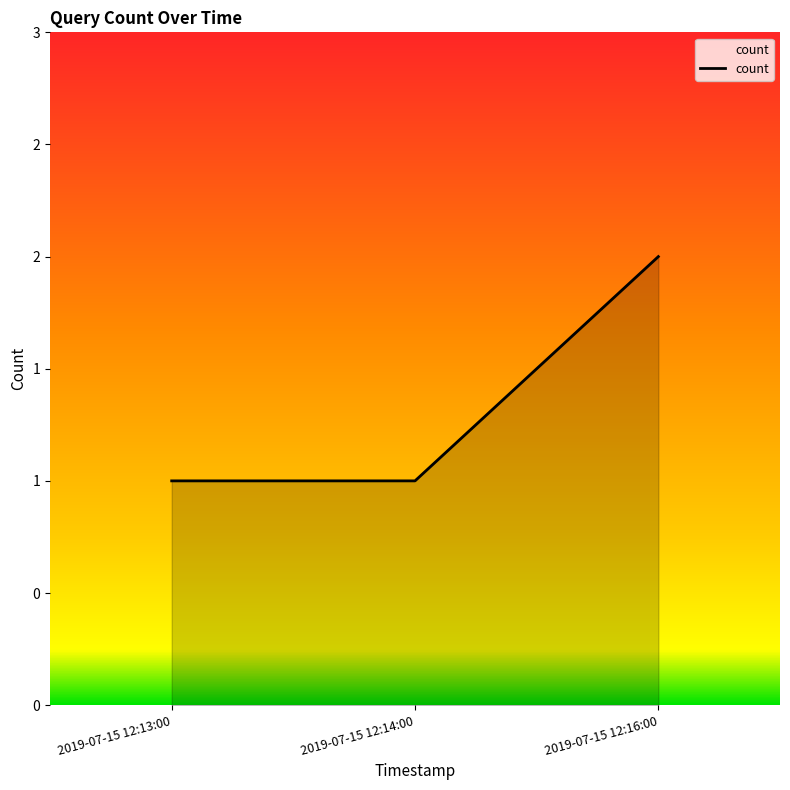

What is the greatest value displayed?

2